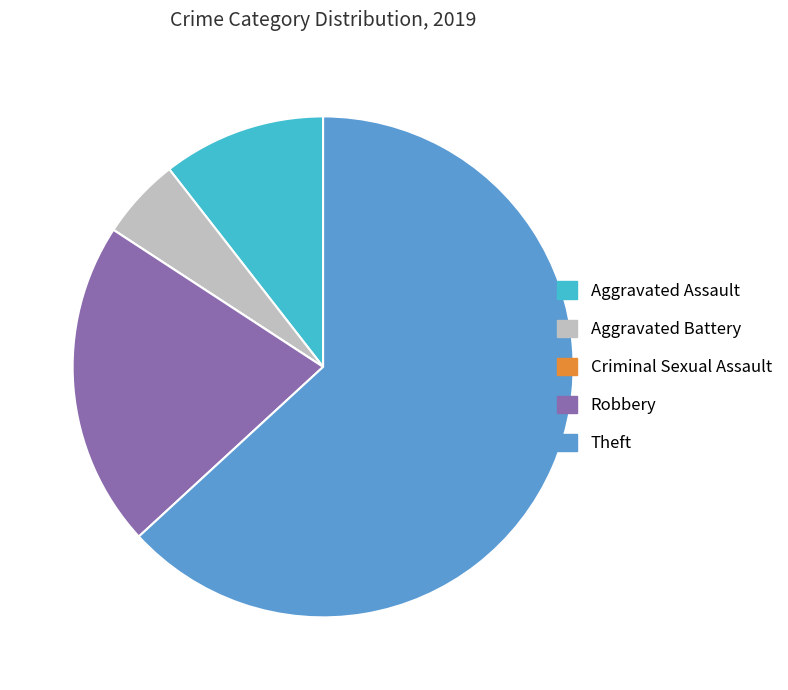

Which slice represents more than half of the pie?

Theft